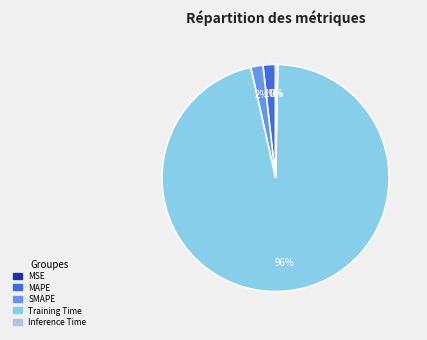

Between Training Time and Inference Time, which is larger?

Training Time